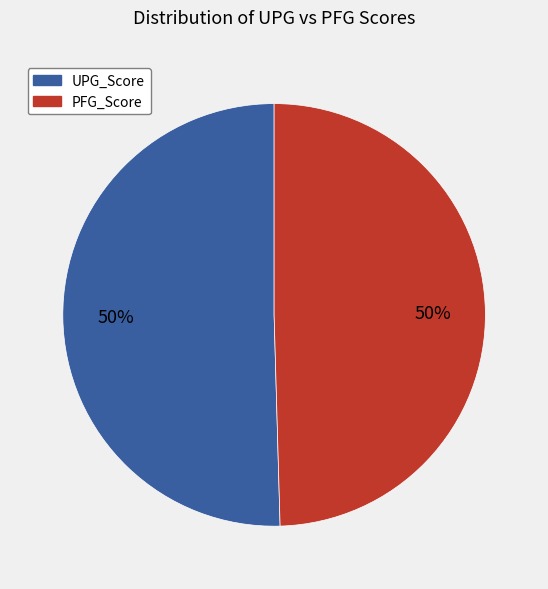

To the nearest percent, what is the average slice percentage?

50%